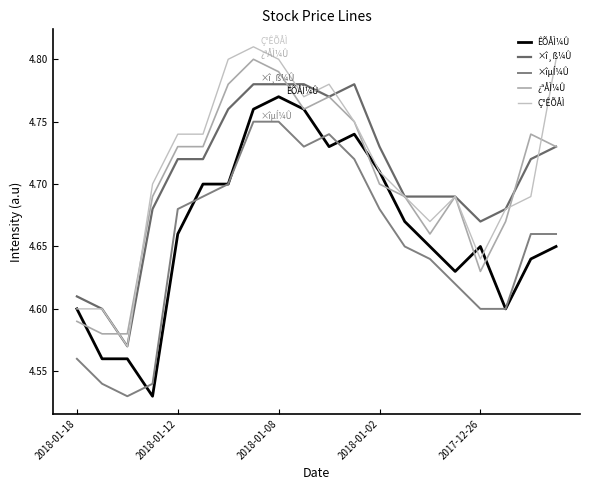

Which category has the highest value across all series?

7